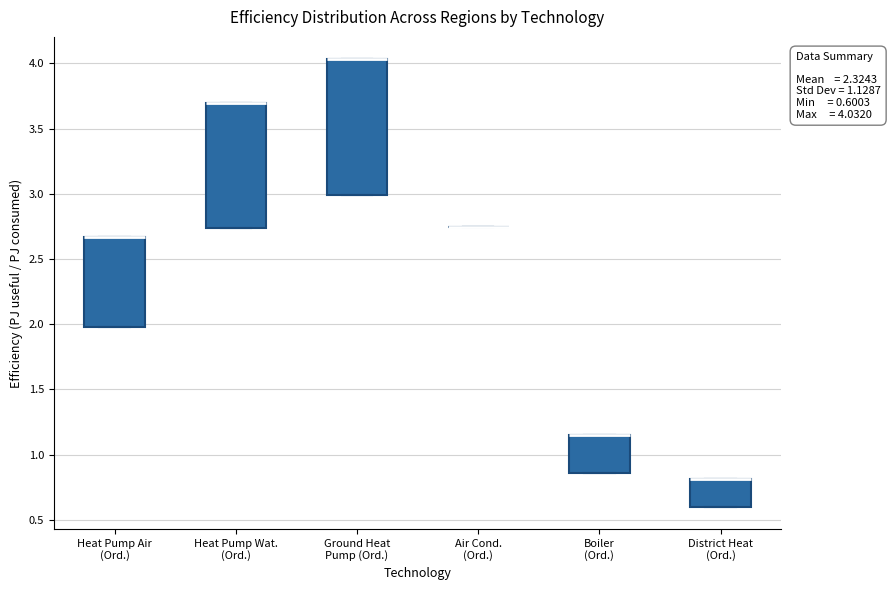

Comparing the boxes themselves (not the whiskers), which one is the tallest?

Ground Heat Pump (Ord.)